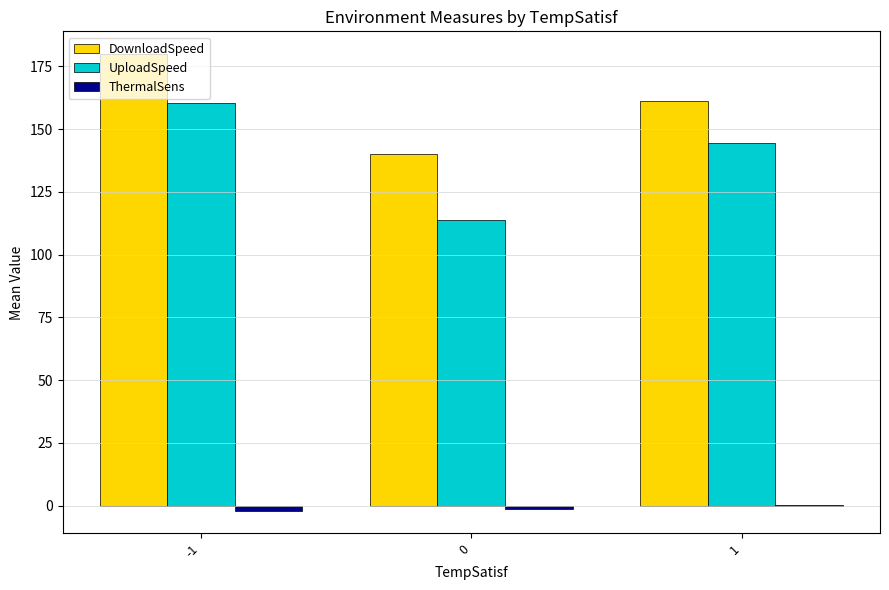

Which series has the widest spread of values?

UploadSpeed